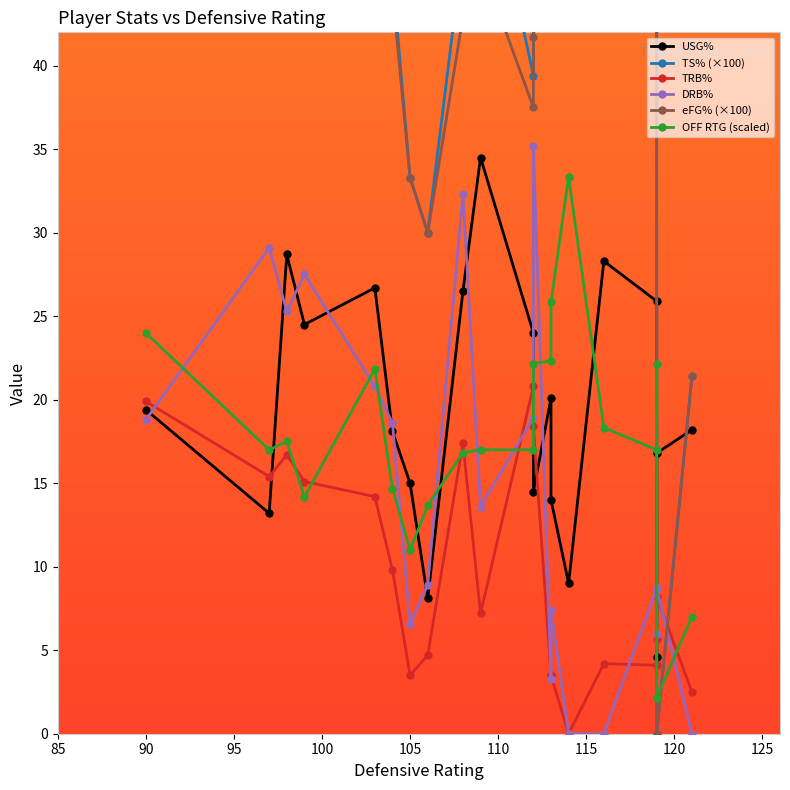

True or false: off_rtg has more than 0 points higher than both neighbors.

True